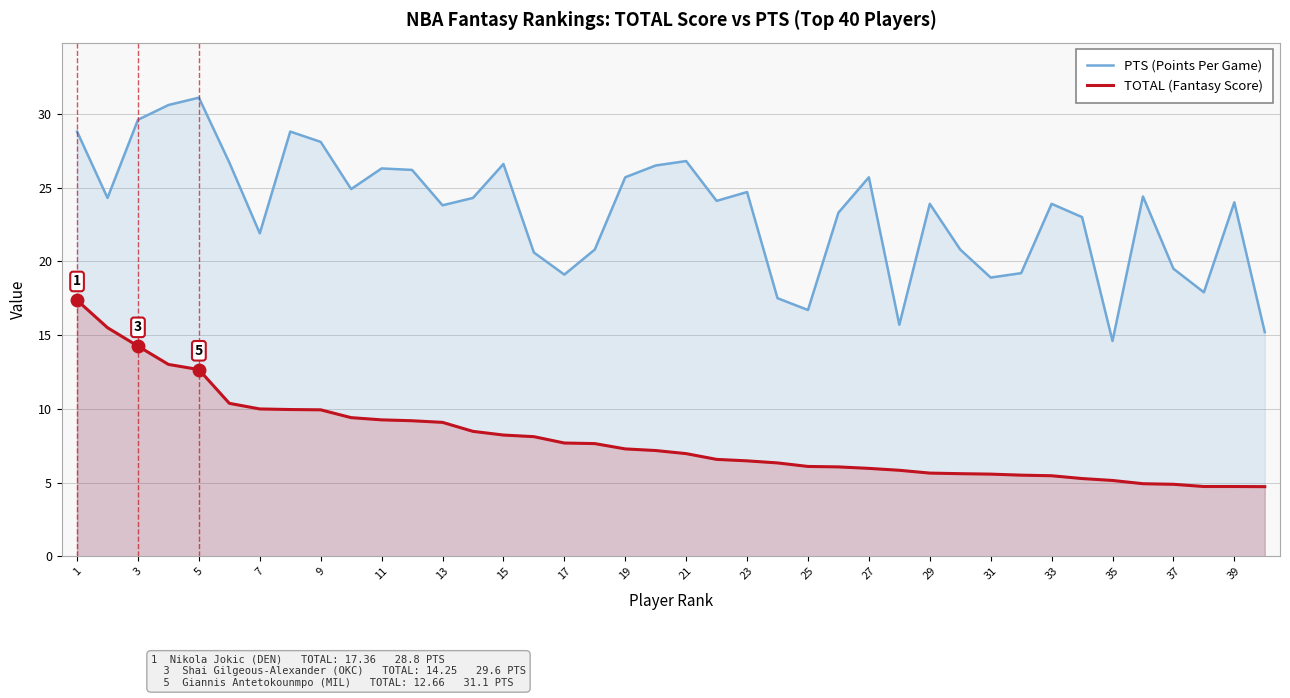

Is it true that TOTAL (Fantasy Score) equals 9.2 at 11?

True